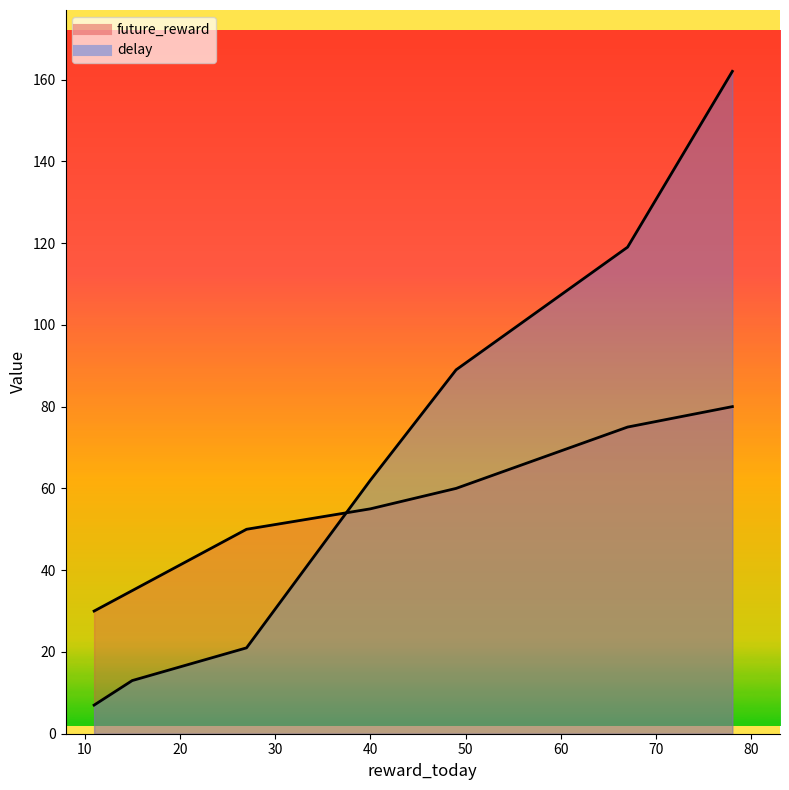

At which category is the sum across all series the highest?

78